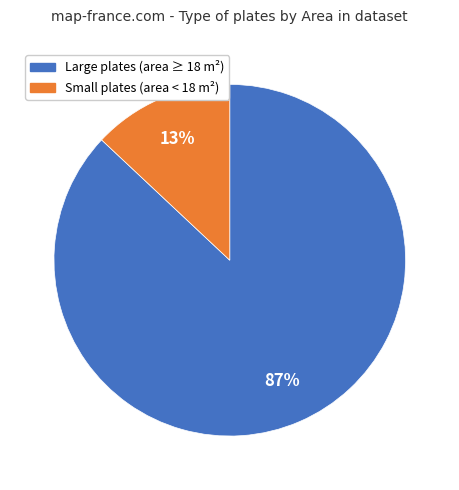

Is there a majority slice in this chart?

Yes